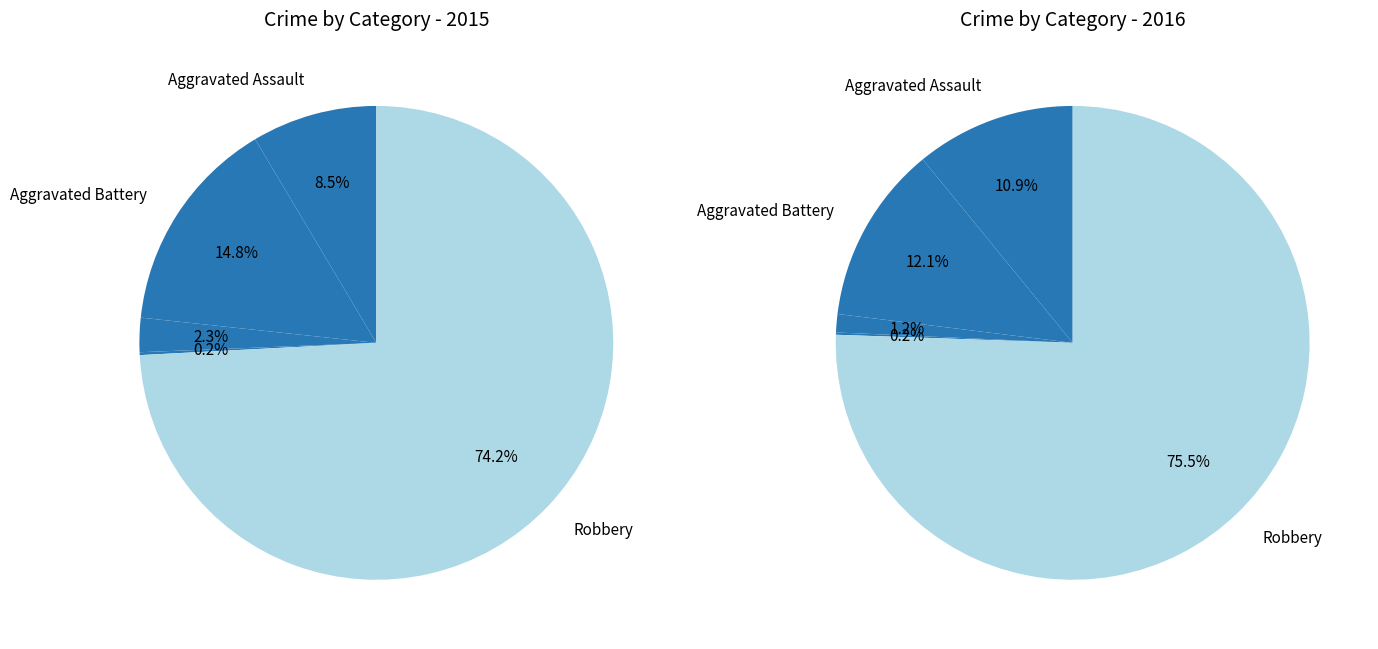

True or false: Homicide accounts for 0% of the total.

True